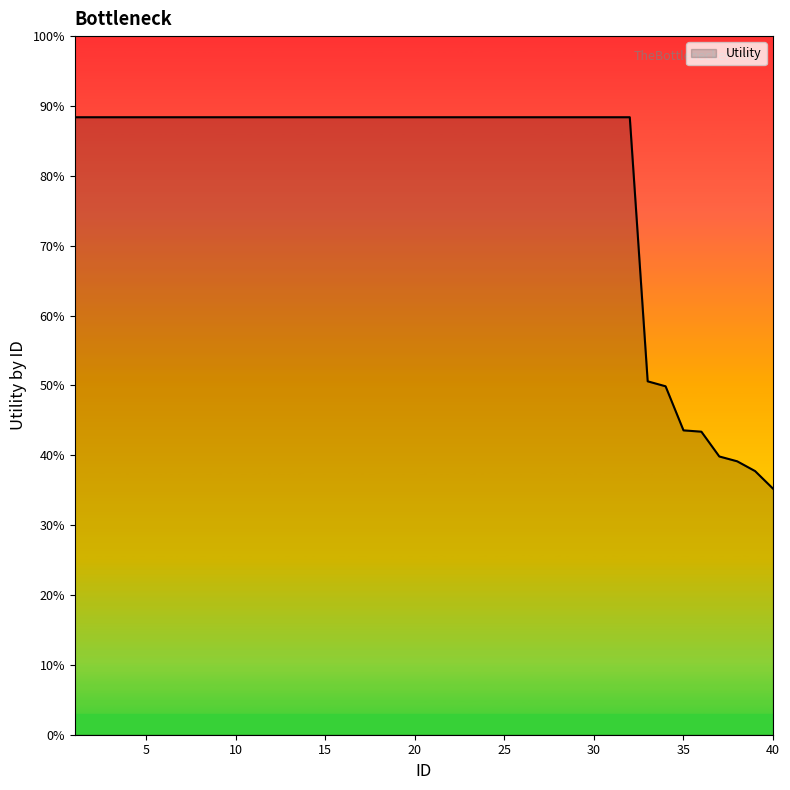

Does the chart have visible grid lines?

No